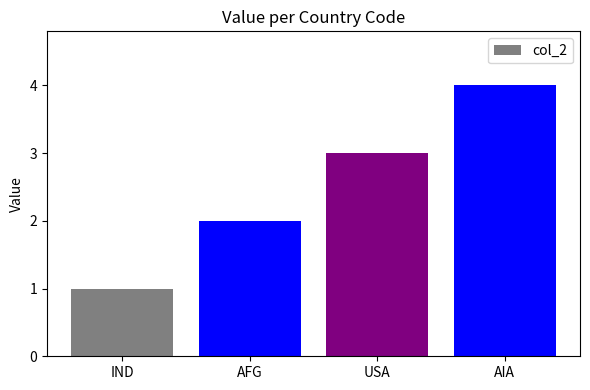

What is the sum of all values?

10